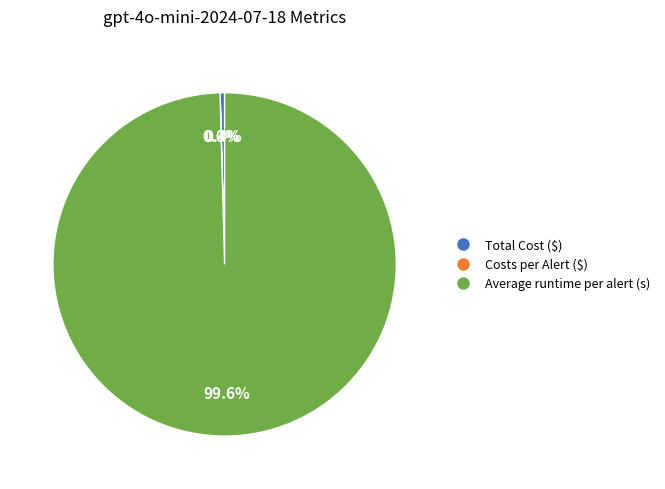

Does Total Cost ($) account for over 50% of the chart?

No